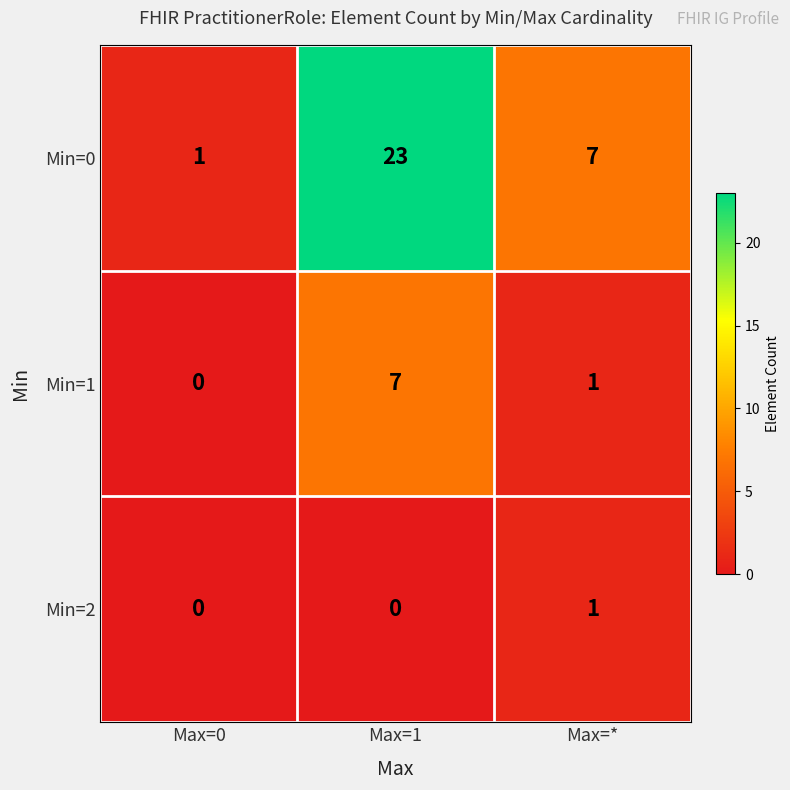

What is the sum of all Min=1 values?

8